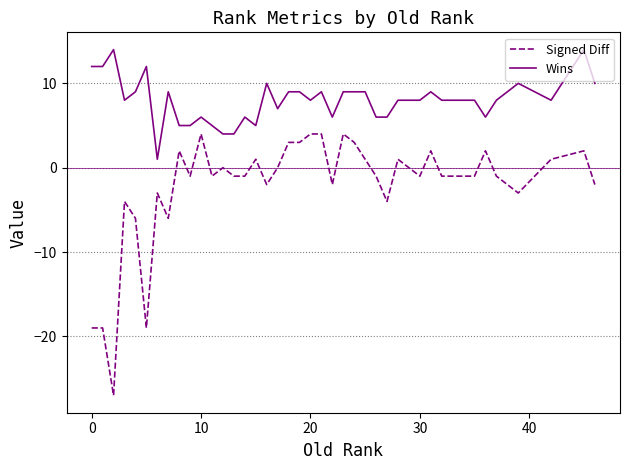

List the series in order of their peak value, lowest first.

Signed Diff, Wins